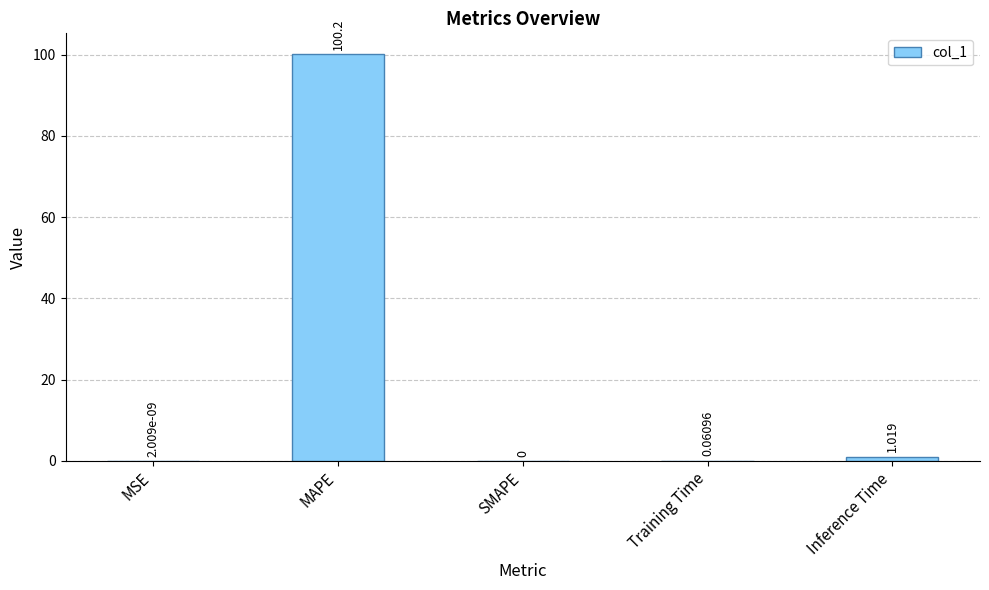

Between Inference Time and SMAPE, which is larger?

Inference Time